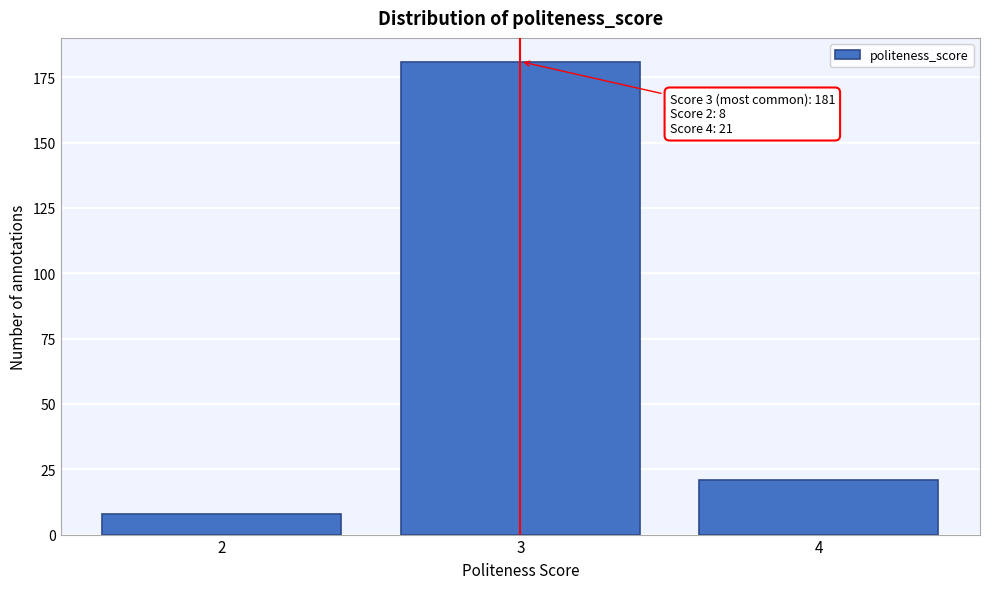

Reading right to left, list all the values displayed in this chart.

21	181	8